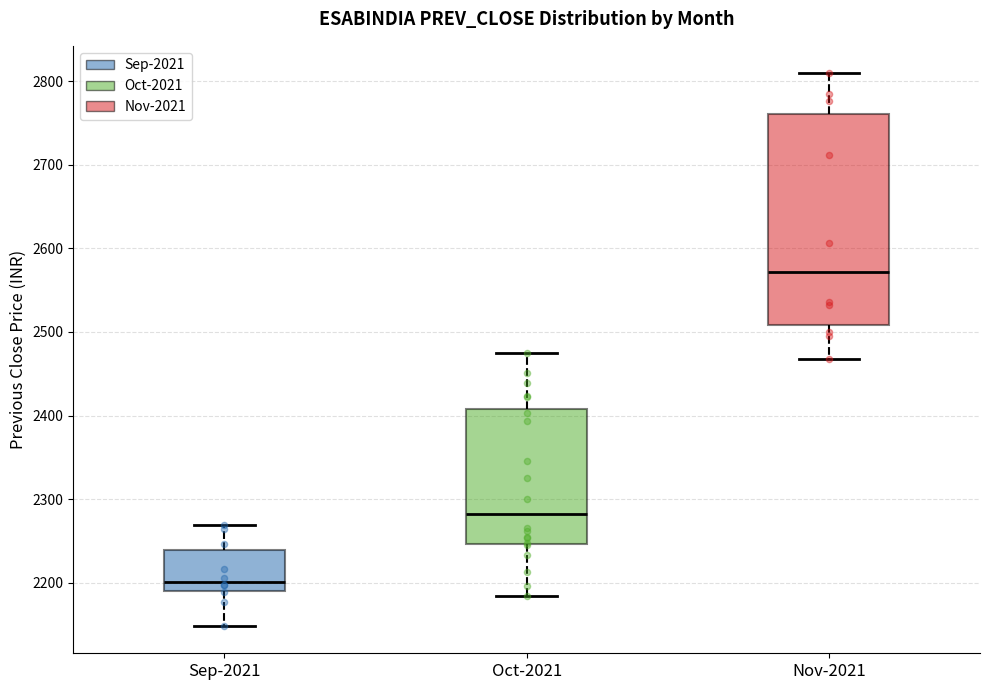

Which box's median line is the lowest?

Sep-2021